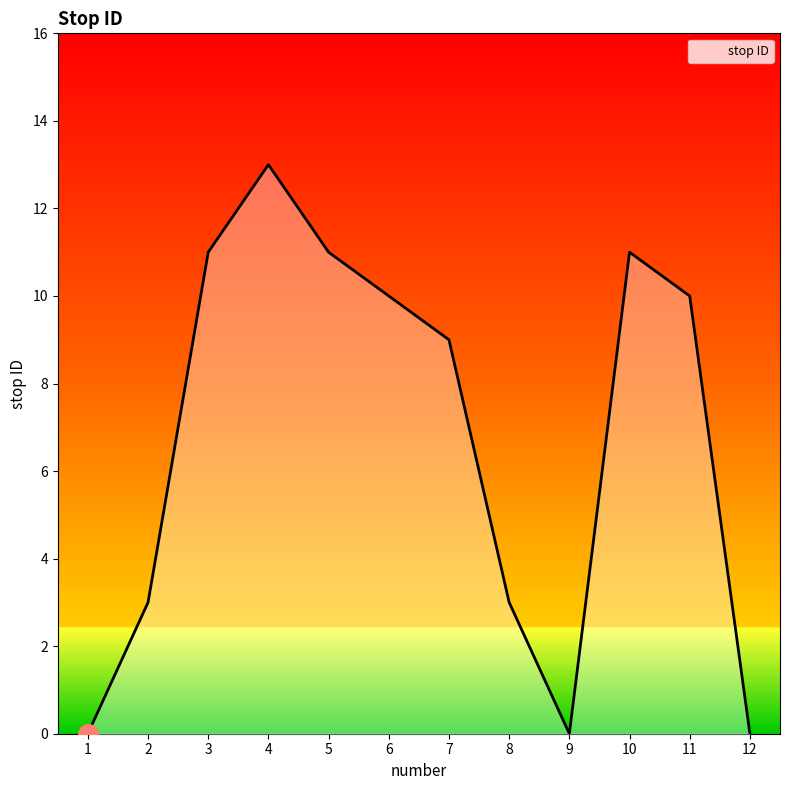

What is the change in value from 1 to 8?

+3